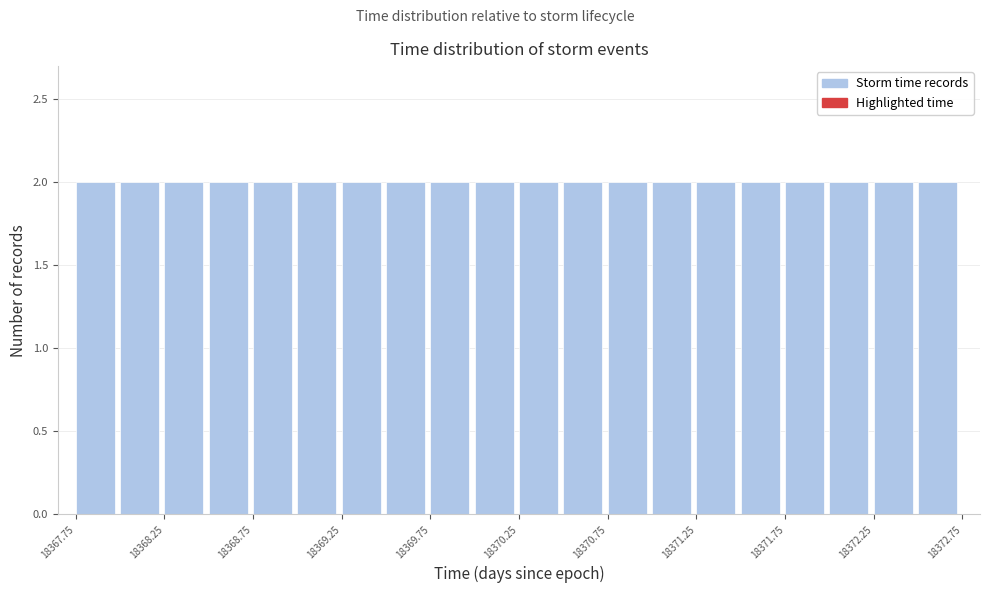

What is the height of the bar covering 18370.25 to 18370.50 on the x-axis? The values are not printed on the chart, so give them approximately, as read against the axis.

2